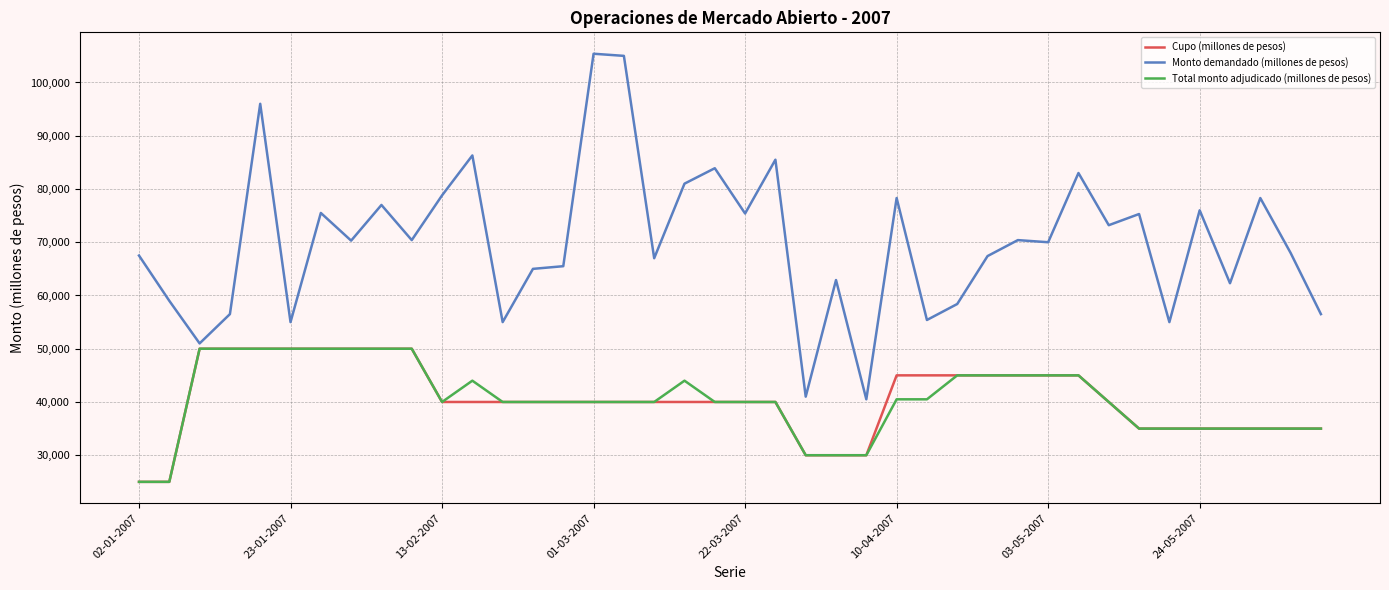

Which series has the largest total across all categories?

Monto demandado (millones de pesos)